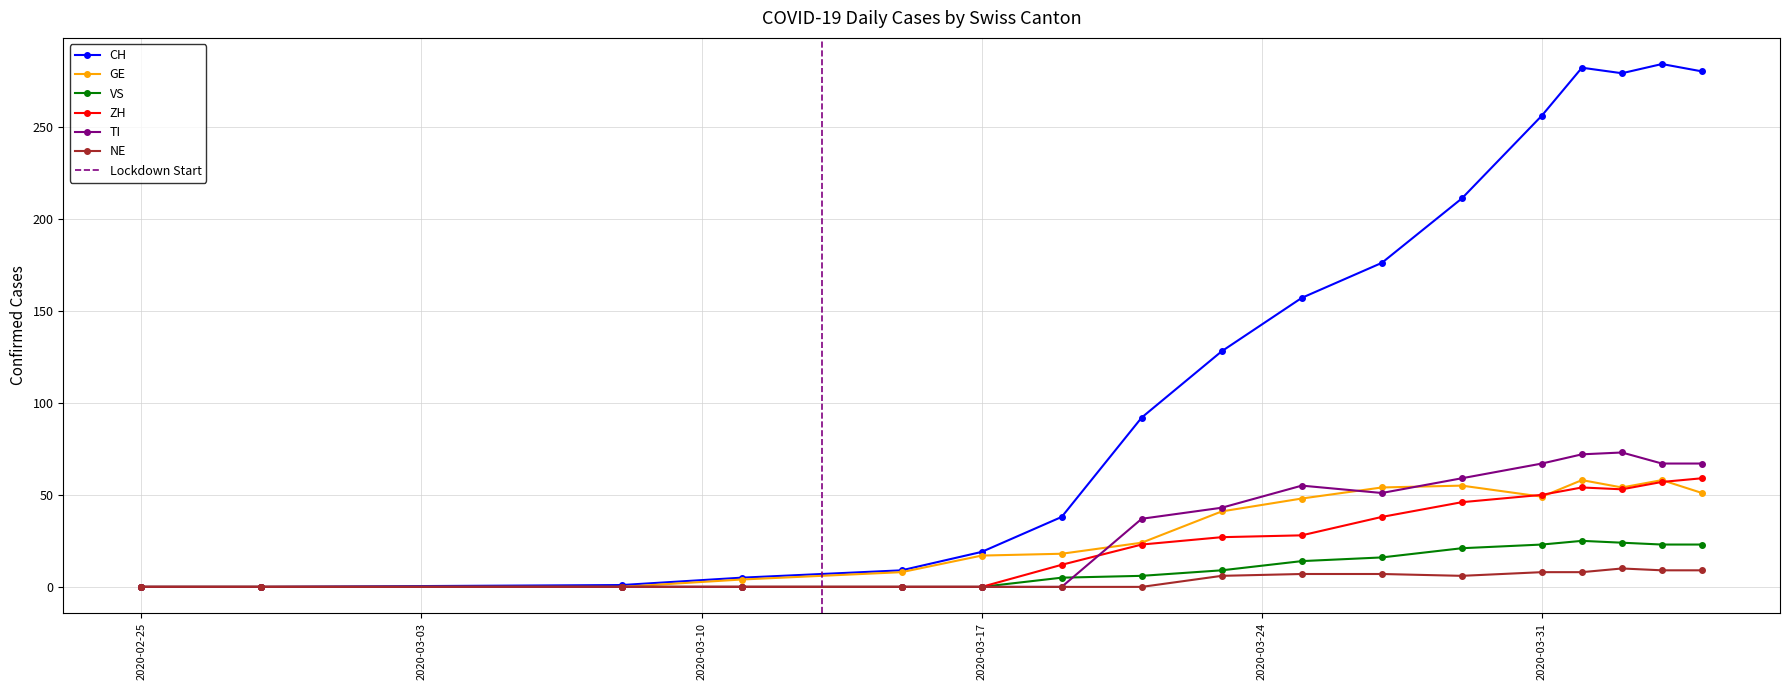

What is the maximum value shown in the chart?

284